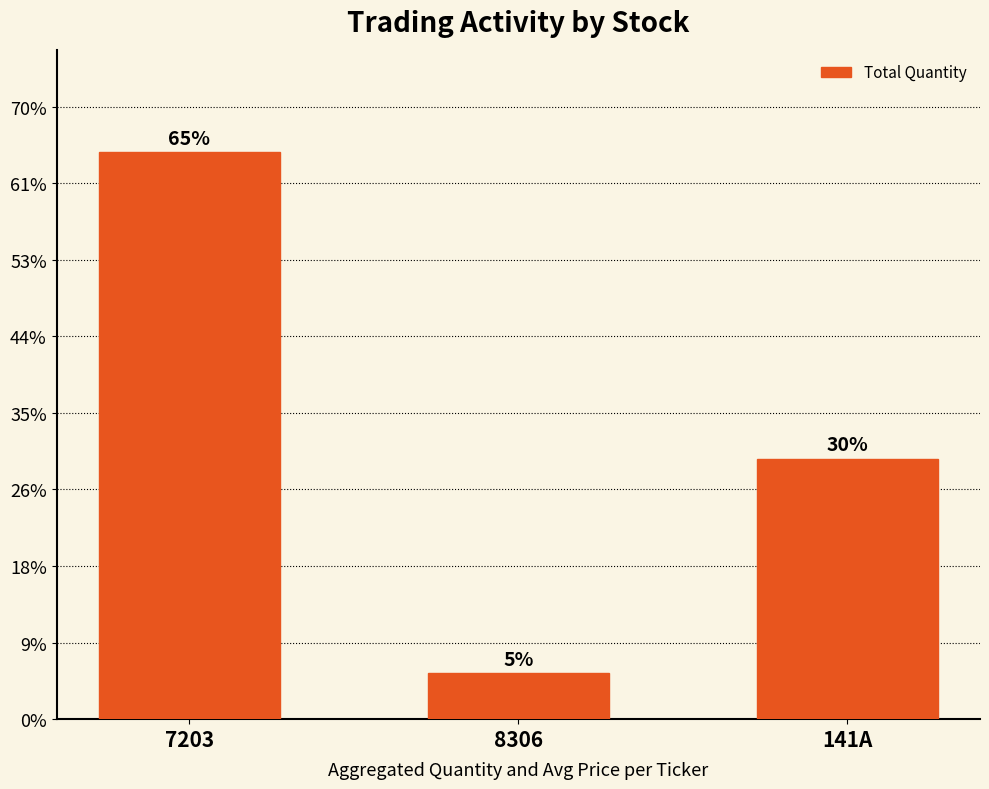

Does the chart contain any negative values?

No